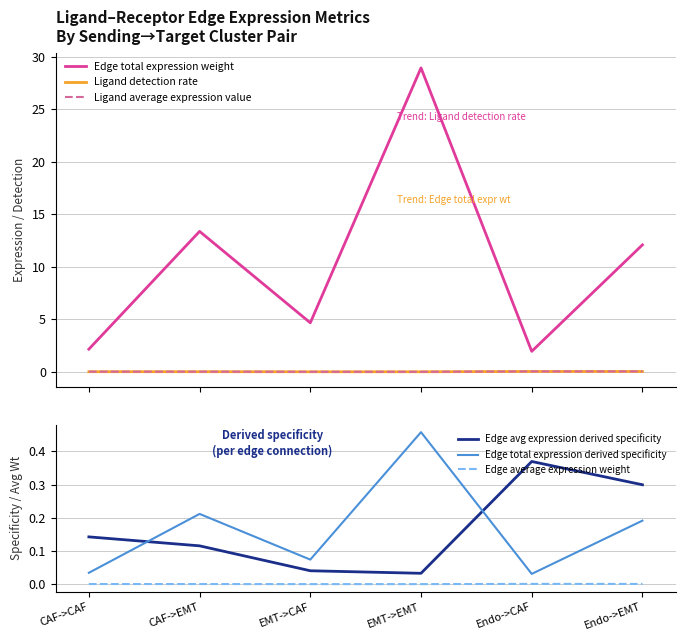

What is the label of the 5th point from the right?

CAF->EMT